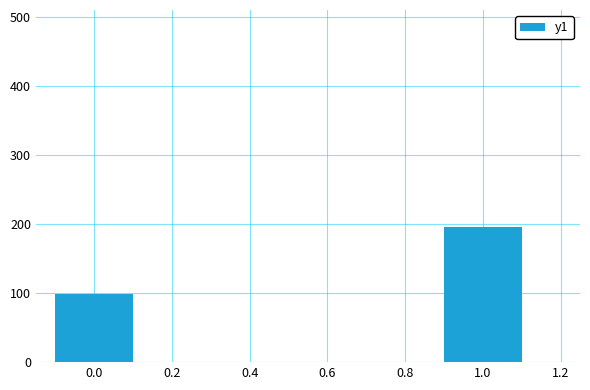

Which has a higher value, 1.0 or 0.0?

1.0